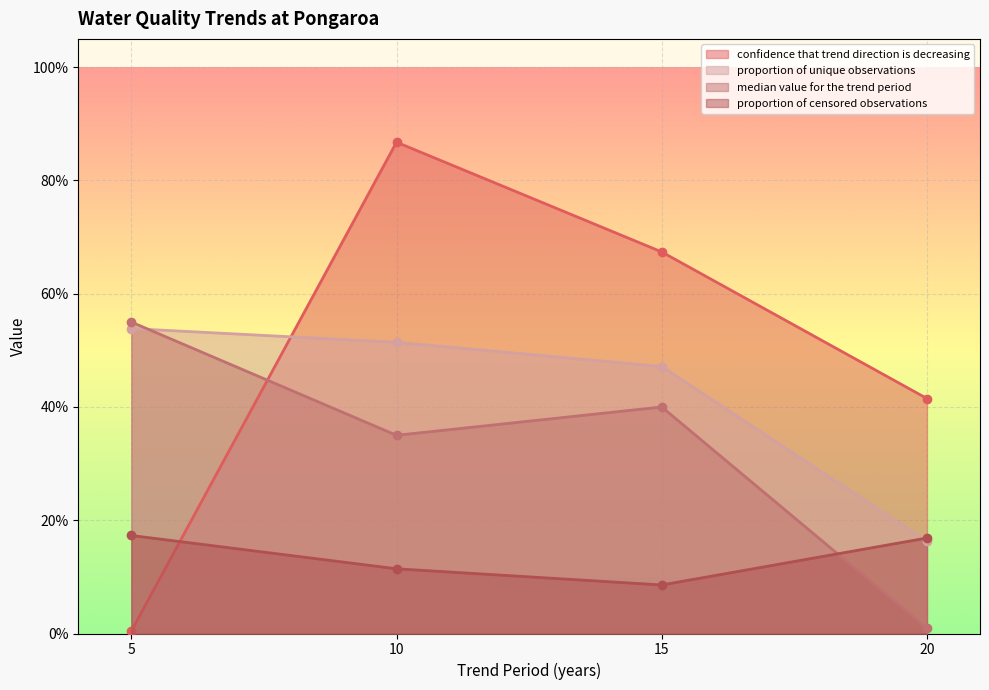

Where is the first local minimum for median value for the trend period?

10